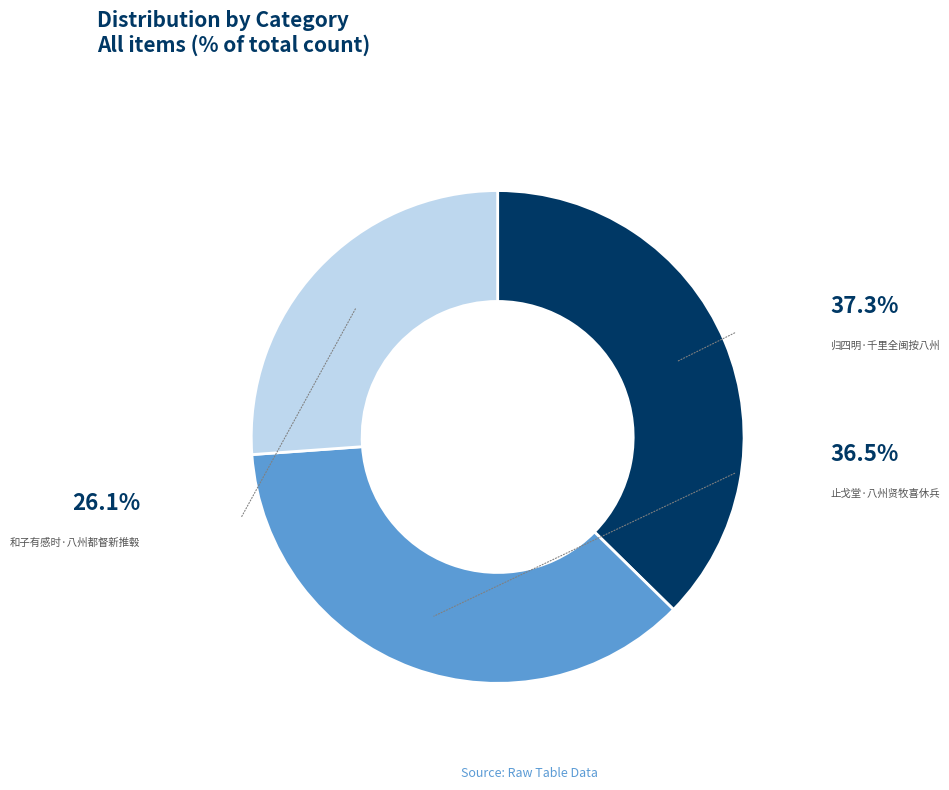

Do 和子有感时·八州都督新推毂 and 止戈堂·八州贤牧喜休兵 together represent more than half of the pie?

Yes